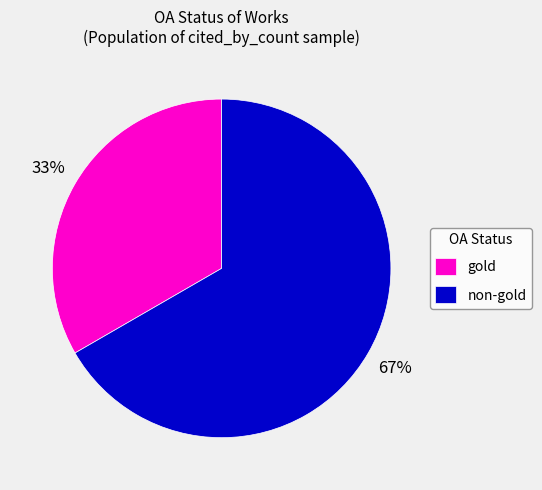

To the nearest percent, what is the average slice percentage?

50%